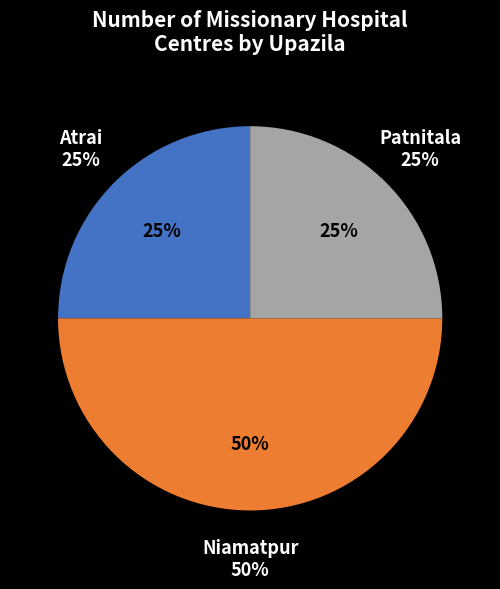

The Niamatpur slice represents 43% of the pie. True or false?

False